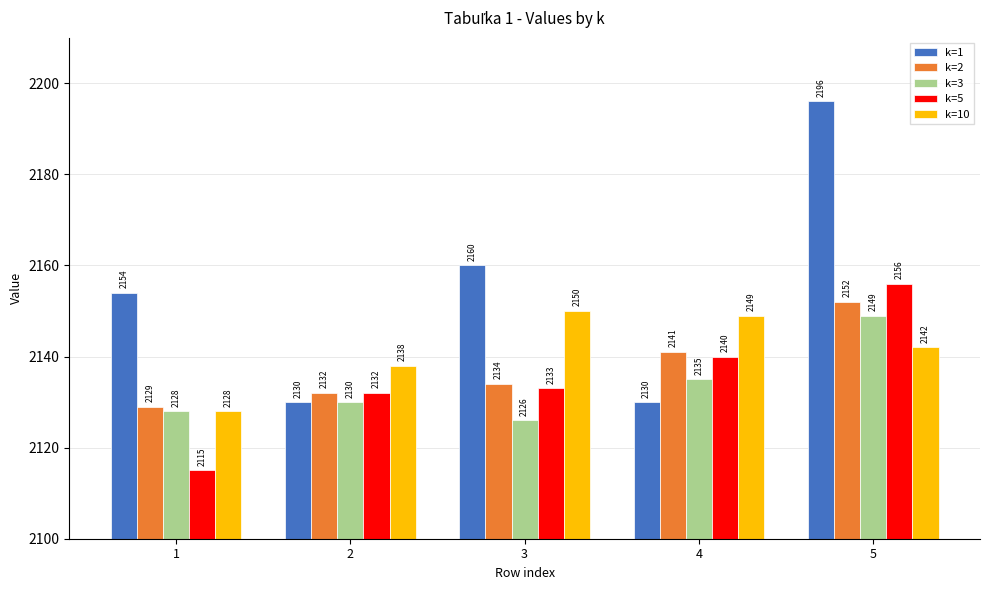

What is the value of the k=2 bar at the 4th from the left?

2141